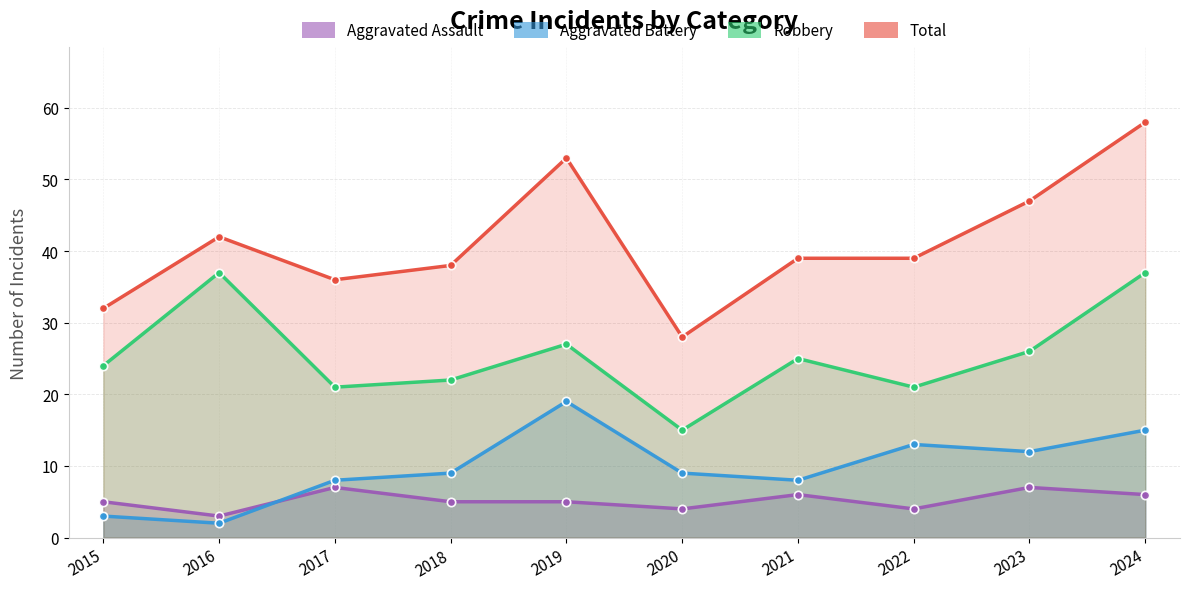

Reading left to right, what are all the values shown in this chart?

Aggravated Assault: 2015=5	2016=3	2017=7	2018=5	2019=5	2020=4	2021=6	2022=4	2023=7	2024=6
Aggravated Battery: 2015=3	2016=2	2017=8	2018=9	2019=19	2020=9	2021=8	2022=13	2023=12	2024=15
Robbery: 2015=24	2016=37	2017=21	2018=22	2019=27	2020=15	2021=25	2022=21	2023=26	2024=37
Total: 2015=32	2016=42	2017=36	2018=38	2019=53	2020=28	2021=39	2022=39	2023=47	2024=58